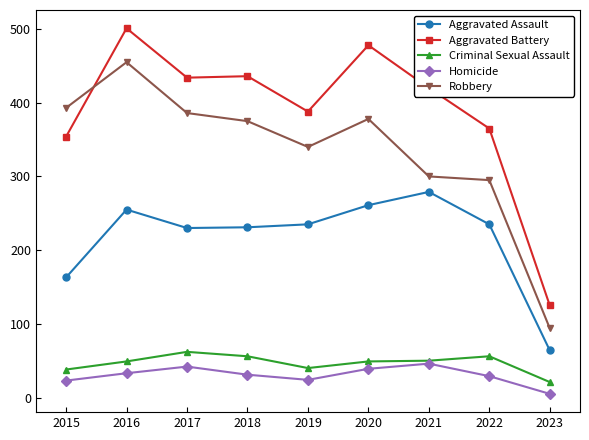

Does the chart display data point markers on the line(s)?

Yes